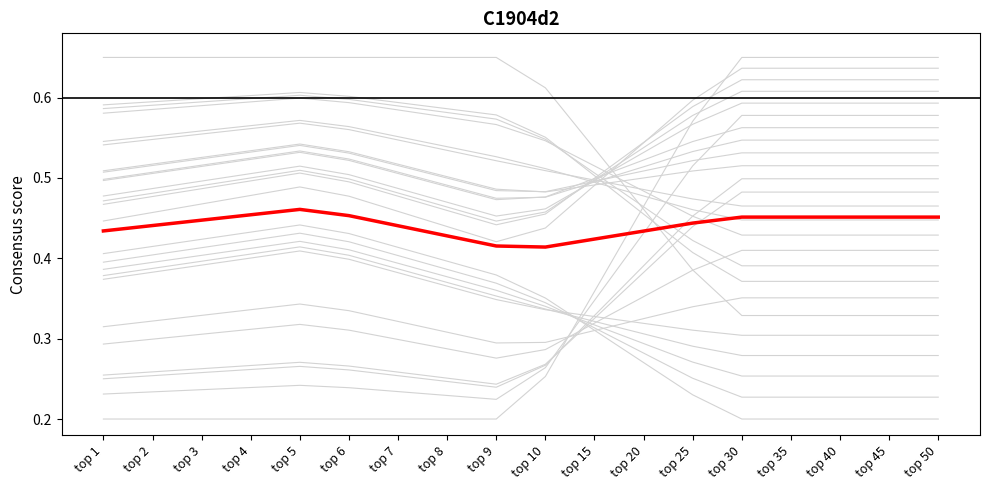

Reading right to left, transcribe all the data shown in this chart.

tree_221074001: top 50=0.6	top 45=0.6	top 40=0.6	top 35=0.6	top 30=0.6	top 25=0.6	top 20=0.5	top 15=0.5	top 10=0.5	top 9=0.5	top 8=0.5	top 7=0.5	top 6=0.5	top 5=0.5	top 4=0.5	top 3=0.5	top 2=0.5	top 1=0.5
Mean: top 50=0.5	top 45=0.5	top 40=0.5	top 35=0.5	top 30=0.5	top 25=0.4	top 20=0.4	top 15=0.4	top 10=0.4	top 9=0.4	top 8=0.4	top 7=0.4	top 6=0.5	top 5=0.5	top 4=0.5	top 3=0.4	top 2=0.4	top 1=0.4